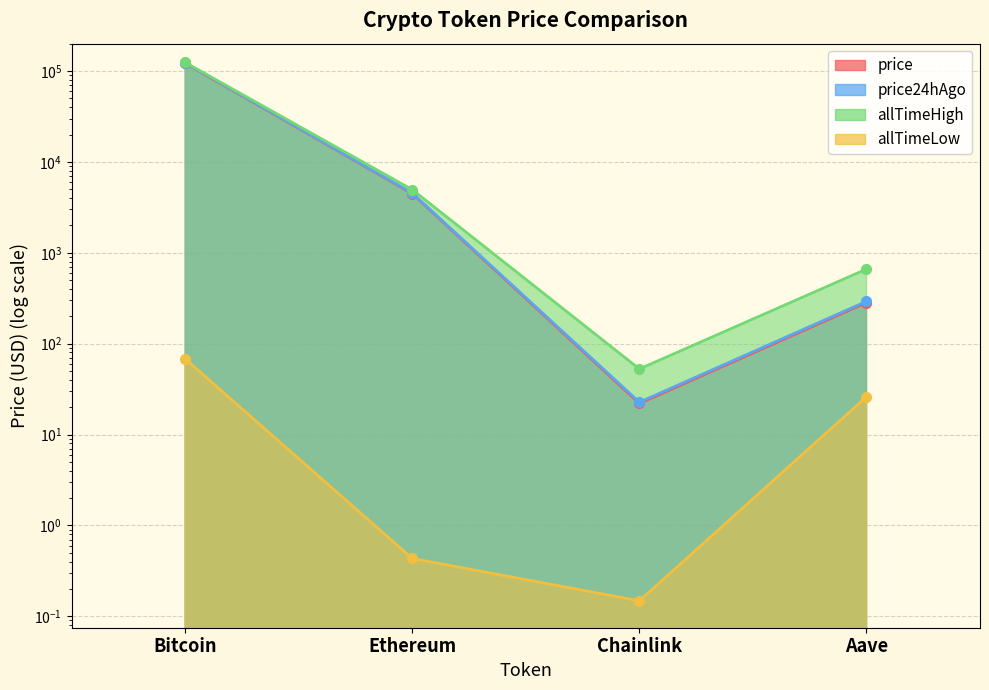

The allTimeHigh series shows 661.7 at Aave. True or false?

True